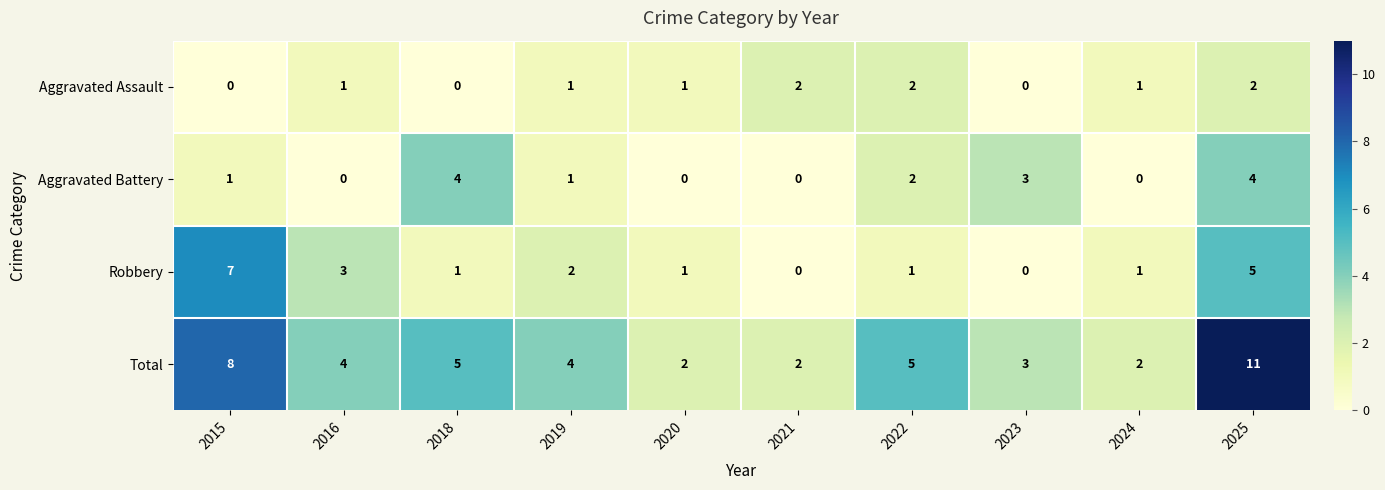

Which category has the highest value across all series?

2025